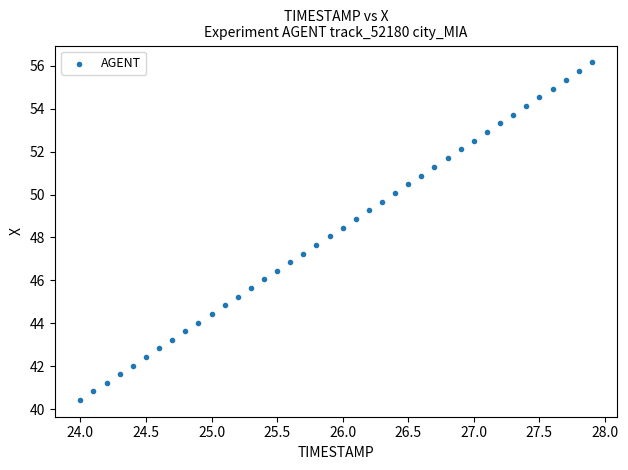

What is the range of Y values (max minus min)?

15.7